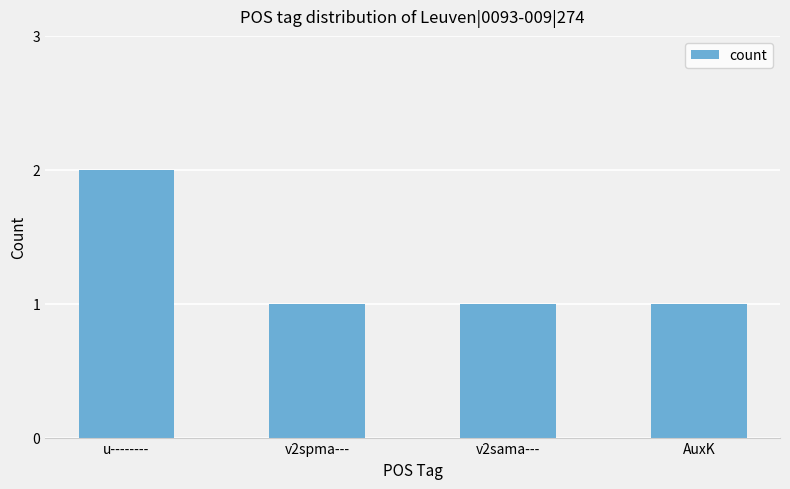

Reading left to right, list all the values displayed in this chart.

2	1	1	1